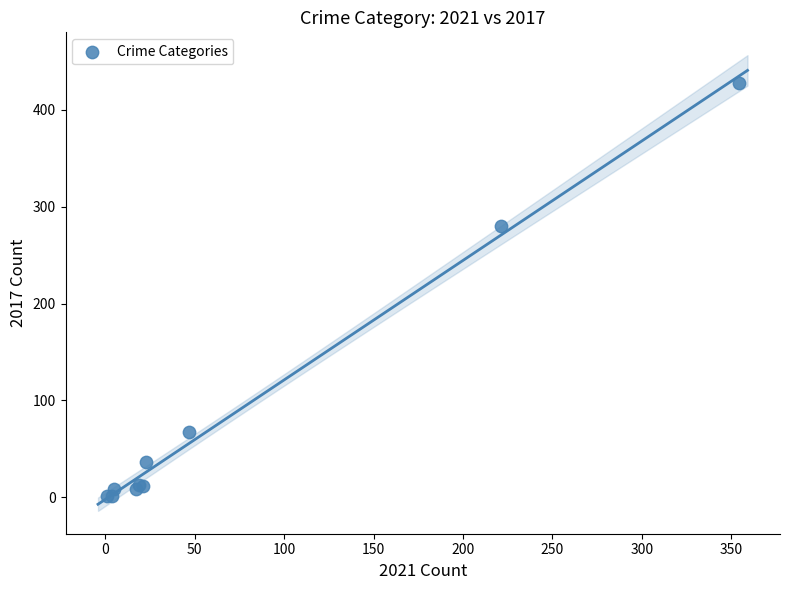

What Y value in the scatter plot is closest to 214?

280